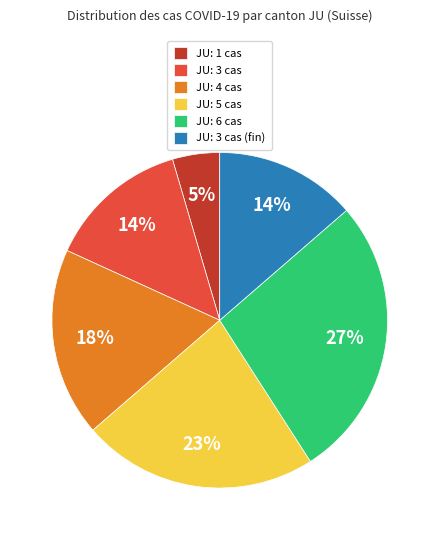

Which slice is the largest?

JU: 6 cas